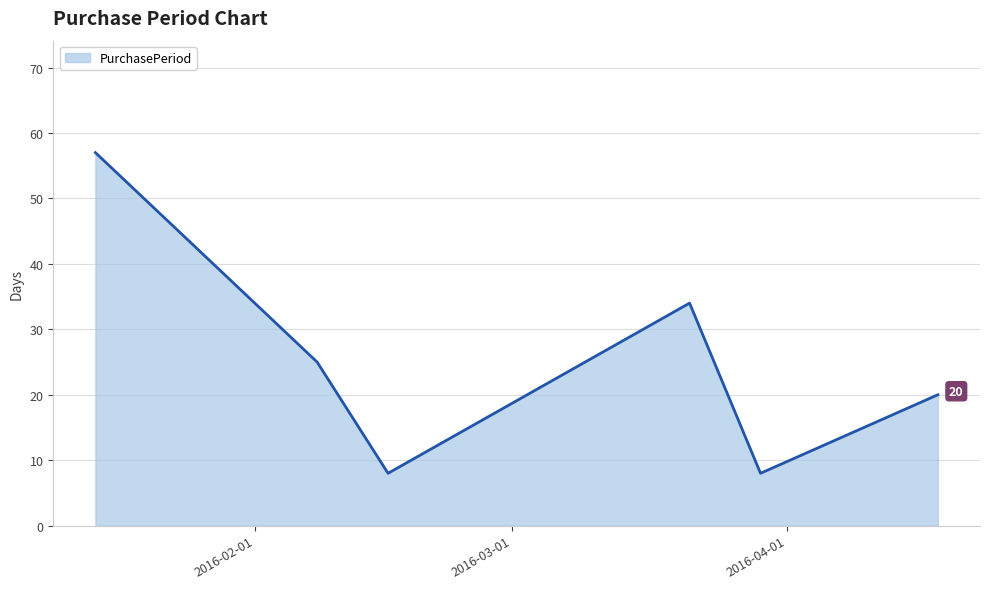

What is the greatest value displayed?

57